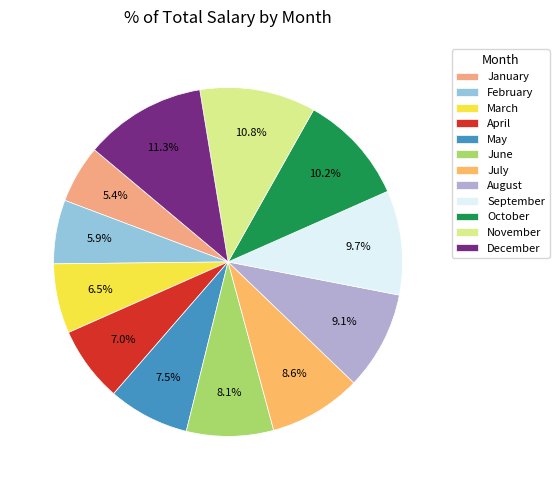

How many segments does this pie chart have?

12